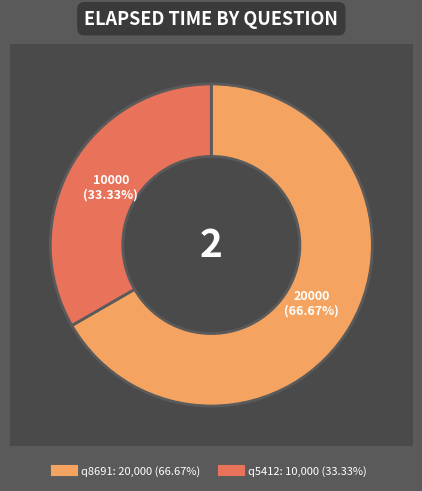

To the nearest percent, what is the difference between the q5412 and q8691 slice percentages?

33%